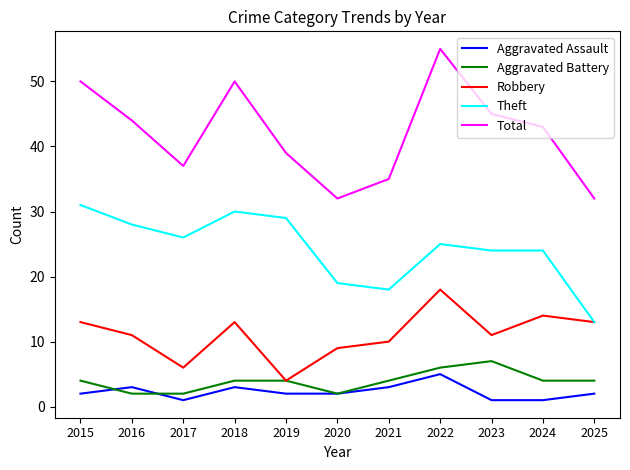

Which series has the largest total across all categories?

Total